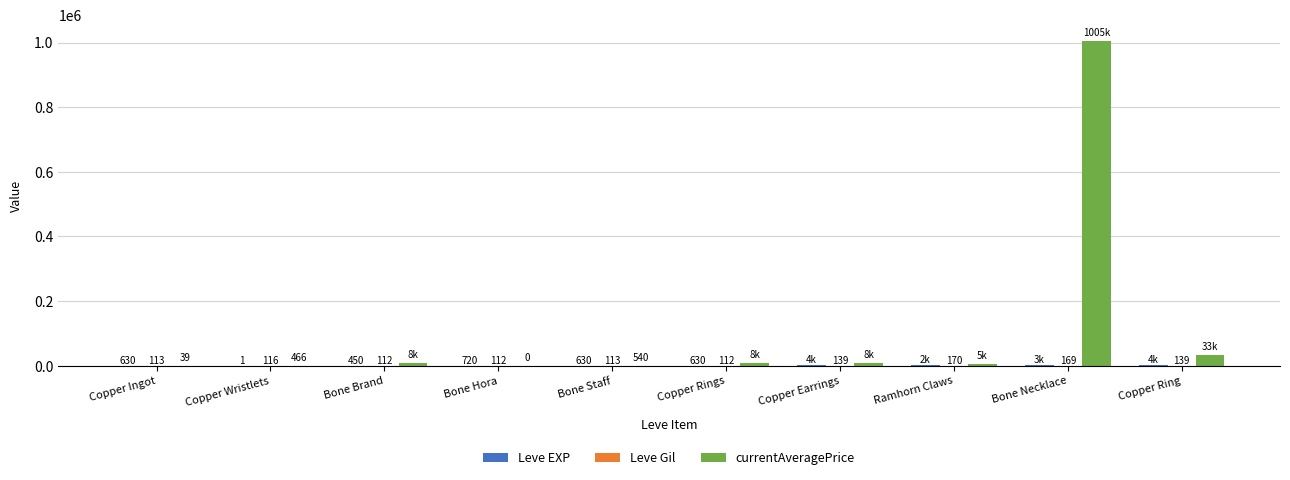

What is the total value across all series at Bone Necklace?

1007711.0